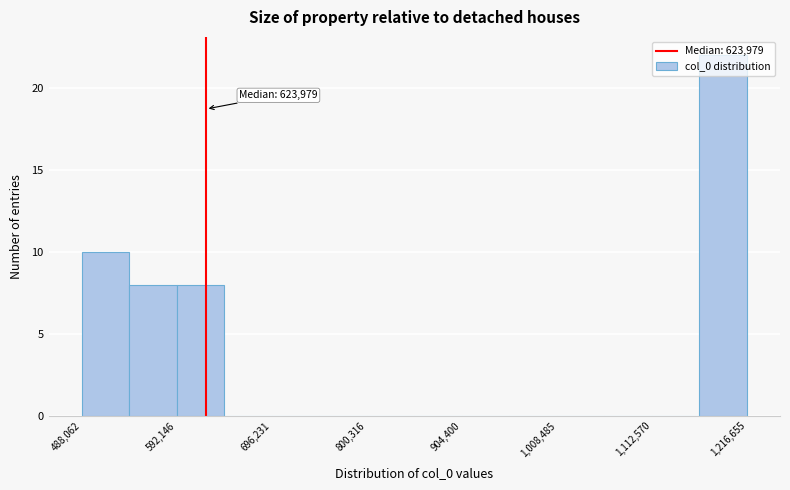

Read against the x-axis, roughly where is the centre of the tallest bar?

1200000